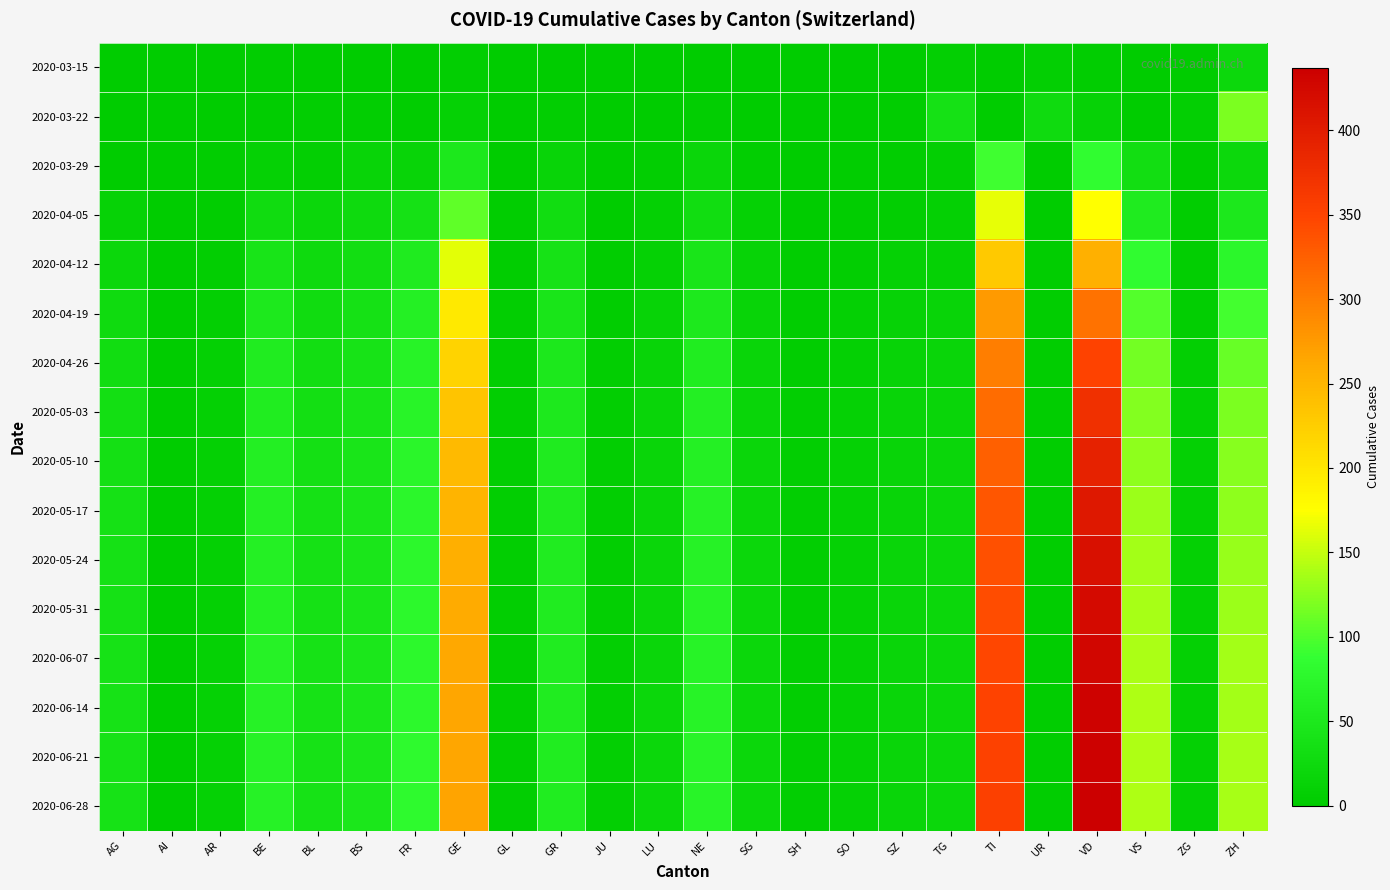

Reading left to right, what are all the values shown in this chart?

2020-03-15: AG=0	AI=0	AR=0	BE=2	BL=0	BS=0	FR=0	GE=4	GL=0	GR=0	JU=0	LU=0	NE=0	SG=0	SH=0	SO=0	SZ=0	TG=6	TI=0	UR=6	VD=2	VS=0	ZG=1	ZH=22
2020-03-22: AG=1	AI=0	AR=0	BE=3	BL=5	BS=5	FR=3	GE=10	GL=0	GR=4	JU=0	LU=1	NE=4	SG=0	SH=0	SO=0	SZ=3	TG=37	TI=0	UR=26	VD=11	VS=0	ZG=6	ZH=118
2020-03-29: AG=0	AI=0	AR=2	BE=10	BL=6	BS=15	FR=15	GE=48	GL=1	GR=15	JU=0	LU=5	NE=18	SG=5	SH=0	SO=2	SZ=2	TG=6	TI=93	UR=0	VD=84	VS=31	ZG=1	ZH=22
2020-04-05: AG=11	AI=0	AR=3	BE=28	BL=19	BS=24	FR=37	GE=106	GL=2	GR=30	JU=0	LU=7	NE=30	SG=9	SH=1	SO=3	SZ=5	TG=7	TI=165	UR=1	VD=175	VS=53	ZG=2	ZH=48
2020-04-12: AG=20	AI=0	AR=5	BE=42	BL=25	BS=31	FR=54	GE=163	GL=3	GR=38	JU=2	LU=10	NE=43	SG=12	SH=2	SO=5	SZ=9	TG=10	TI=230	UR=2	VD=255	VS=82	ZG=4	ZH=75
2020-04-19: AG=26	AI=0	AR=6	BE=50	BL=28	BS=37	FR=62	GE=197	GL=4	GR=44	JU=3	LU=13	NE=51	SG=14	SH=3	SO=7	SZ=11	TG=14	TI=276	UR=2	VD=310	VS=102	ZG=5	ZH=95
2020-04-26: AG=30	AI=0	AR=7	BE=55	BL=31	BS=40	FR=68	GE=220	GL=4	GR=48	JU=4	LU=15	NE=57	SG=16	SH=3	SO=8	SZ=13	TG=16	TI=300	UR=3	VD=350	VS=115	ZG=6	ZH=110
2020-05-03: AG=33	AI=0	AR=7	BE=58	BL=33	BS=42	FR=71	GE=235	GL=4	GR=51	JU=5	LU=16	NE=60	SG=17	SH=4	SO=9	SZ=14	TG=17	TI=315	UR=3	VD=375	VS=122	ZG=7	ZH=118
2020-05-10: AG=35	AI=0	AR=8	BE=60	BL=35	BS=44	FR=73	GE=245	GL=5	GR=53	JU=5	LU=17	NE=63	SG=18	SH=4	SO=9	SZ=15	TG=18	TI=325	UR=3	VD=392	VS=128	ZG=7	ZH=124
2020-05-17: AG=36	AI=0	AR=8	BE=62	BL=36	BS=45	FR=75	GE=252	GL=5	GR=54	JU=5	LU=17	NE=65	SG=18	SH=4	SO=9	SZ=15	TG=19	TI=333	UR=3	VD=405	VS=132	ZG=7	ZH=128
2020-05-24: AG=37	AI=0	AR=8	BE=63	BL=37	BS=46	FR=76	GE=257	GL=5	GR=55	JU=5	LU=18	NE=66	SG=19	SH=4	SO=10	SZ=16	TG=19	TI=339	UR=3	VD=415	VS=135	ZG=8	ZH=131
2020-05-31: AG=37	AI=0	AR=8	BE=64	BL=37	BS=46	FR=77	GE=260	GL=5	GR=55	JU=6	LU=18	NE=67	SG=19	SH=4	SO=10	SZ=16	TG=19	TI=343	UR=3	VD=422	VS=137	ZG=8	ZH=133
2020-06-07: AG=38	AI=0	AR=9	BE=65	BL=38	BS=47	FR=78	GE=263	GL=5	GR=56	JU=6	LU=18	NE=68	SG=19	SH=4	SO=10	SZ=16	TG=20	TI=347	UR=3	VD=428	VS=139	ZG=8	ZH=135
2020-06-14: AG=38	AI=0	AR=9	BE=65	BL=38	BS=47	FR=78	GE=265	GL=5	GR=56	JU=6	LU=19	NE=68	SG=20	SH=4	SO=10	SZ=16	TG=20	TI=350	UR=3	VD=432	VS=140	ZG=8	ZH=136
2020-06-21: AG=38	AI=0	AR=9	BE=66	BL=38	BS=47	FR=79	GE=266	GL=5	GR=57	JU=6	LU=19	NE=69	SG=20	SH=4	SO=10	SZ=17	TG=20	TI=352	UR=3	VD=435	VS=141	ZG=8	ZH=137
2020-06-28: AG=39	AI=0	AR=9	BE=66	BL=39	BS=47	FR=79	GE=267	GL=5	GR=57	JU=6	LU=19	NE=69	SG=20	SH=4	SO=10	SZ=17	TG=20	TI=354	UR=3	VD=437	VS=141	ZG=8	ZH=138